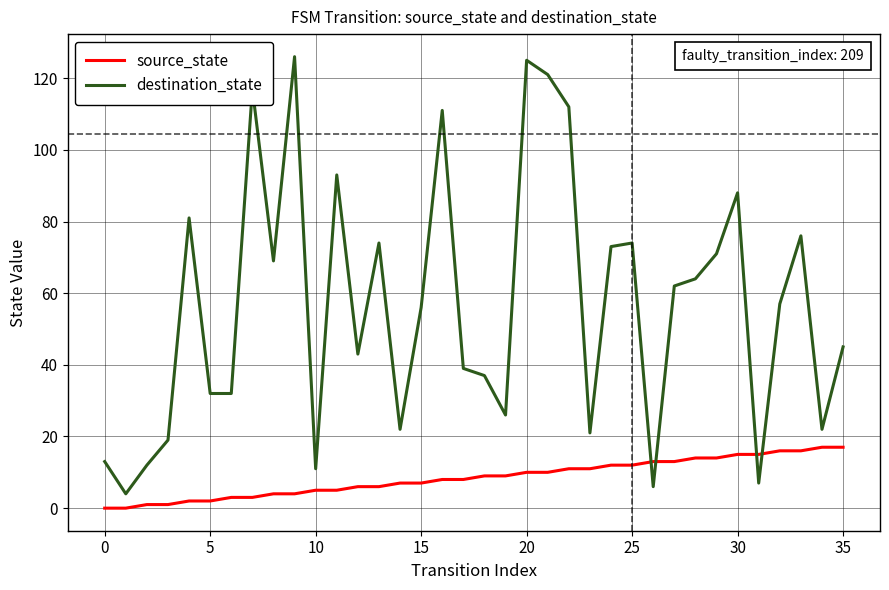

Rank the series by their maximum value, from lowest to highest.

source_state, destination_state